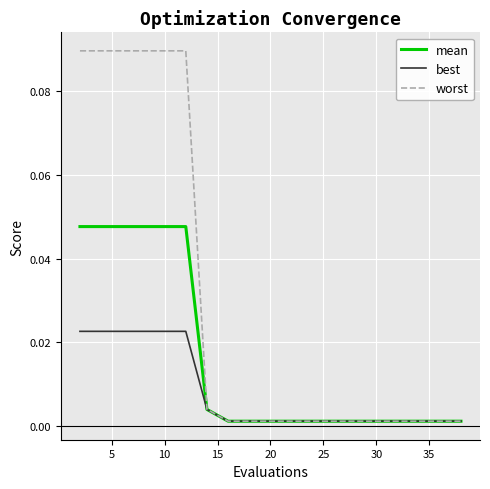

Which series has the widest spread of values?

worst